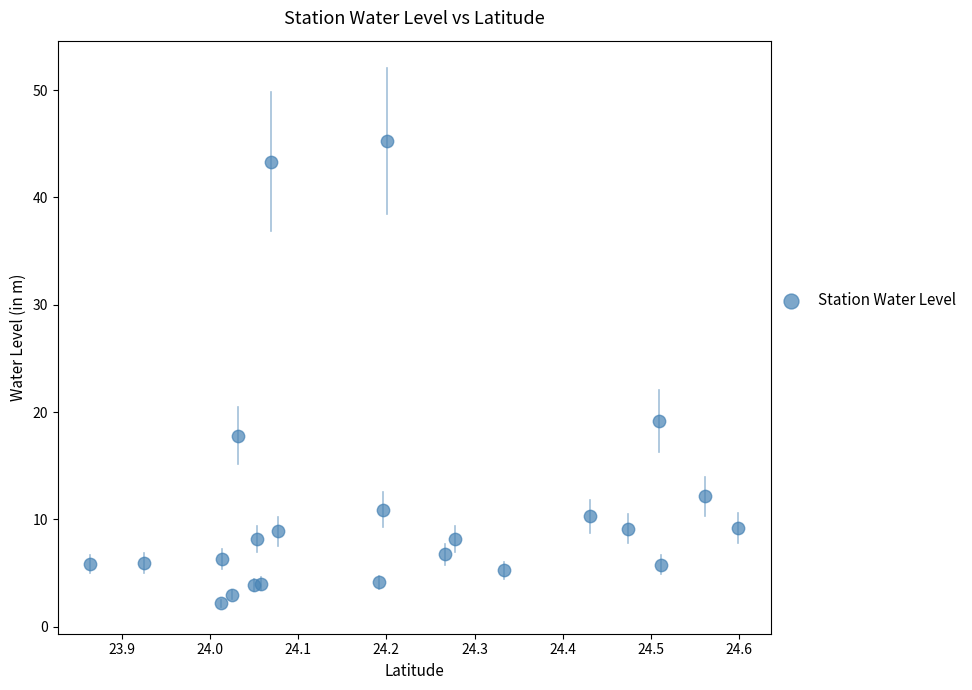

What Y value in the scatter plot is closest to 23?

19.2